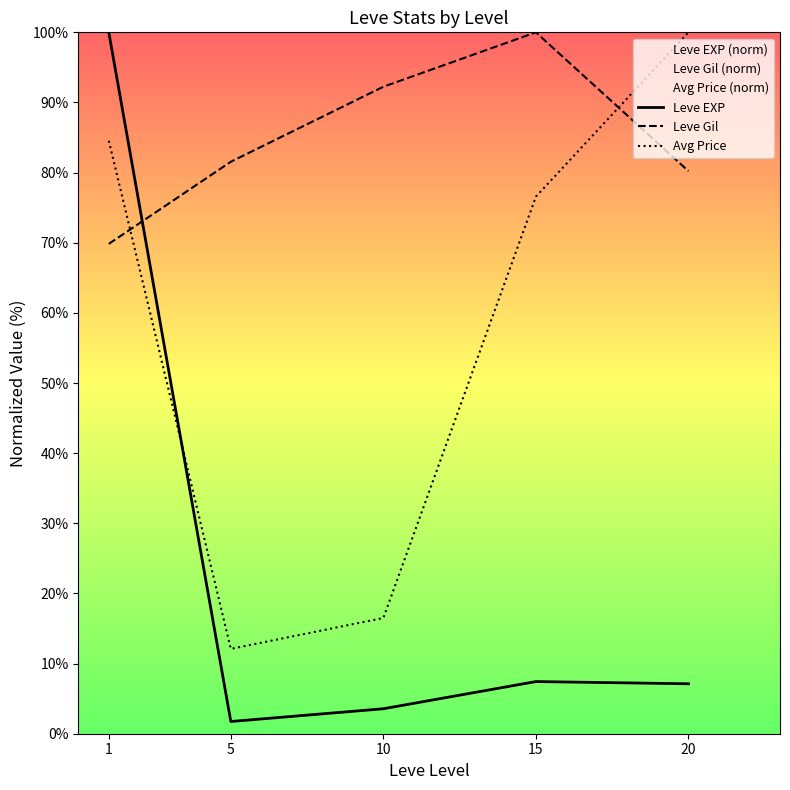

True or false: Avg Price has a value of 2.8 at 5.

False